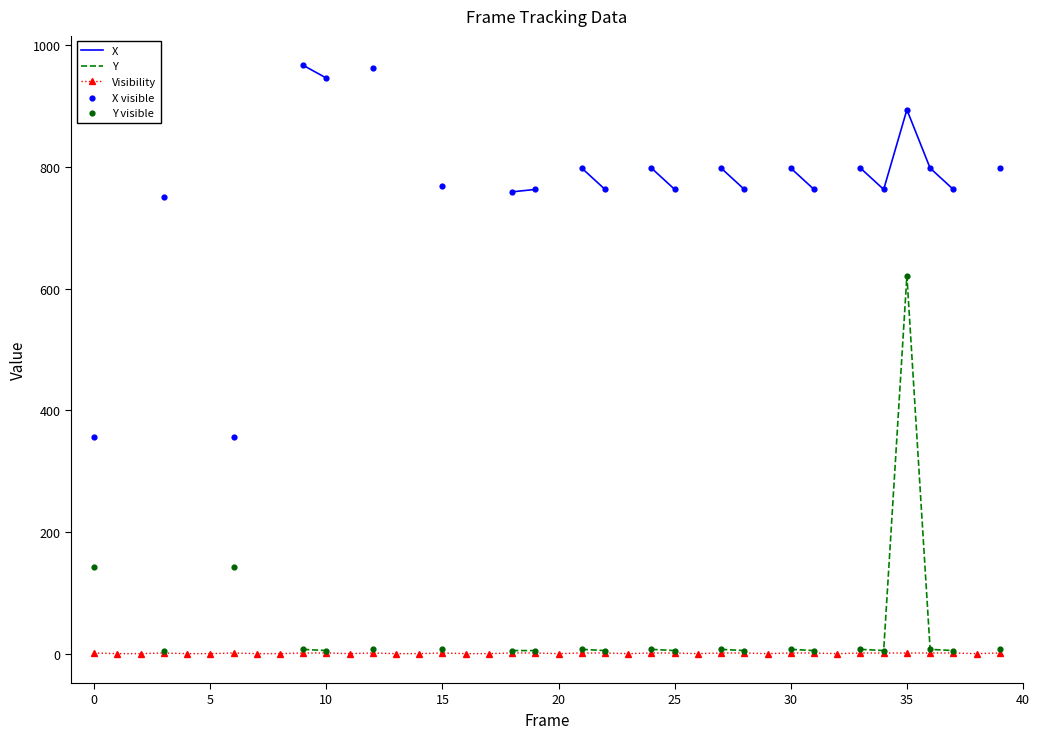

What is the total value across all series at 36?

806